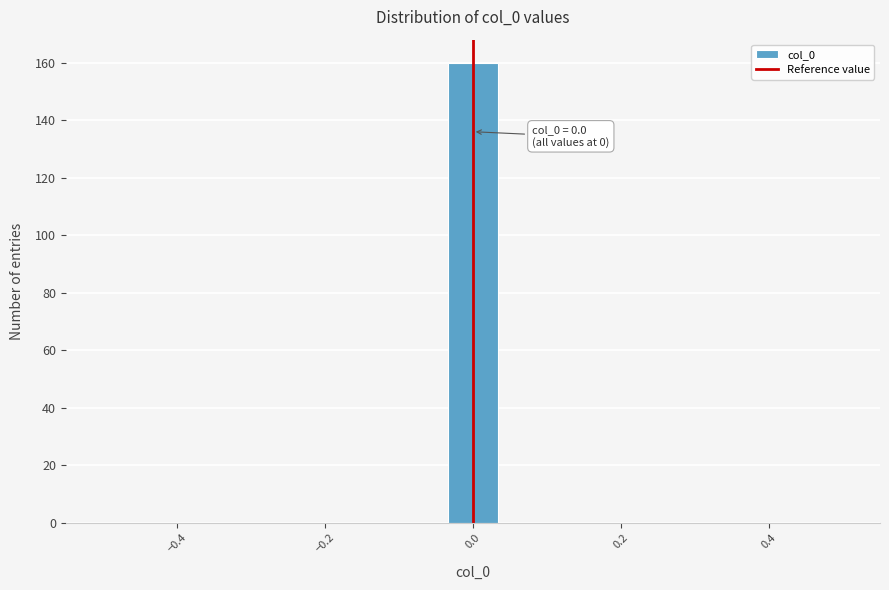

Read against the x-axis, roughly where is the centre of the tallest bar?

0.00